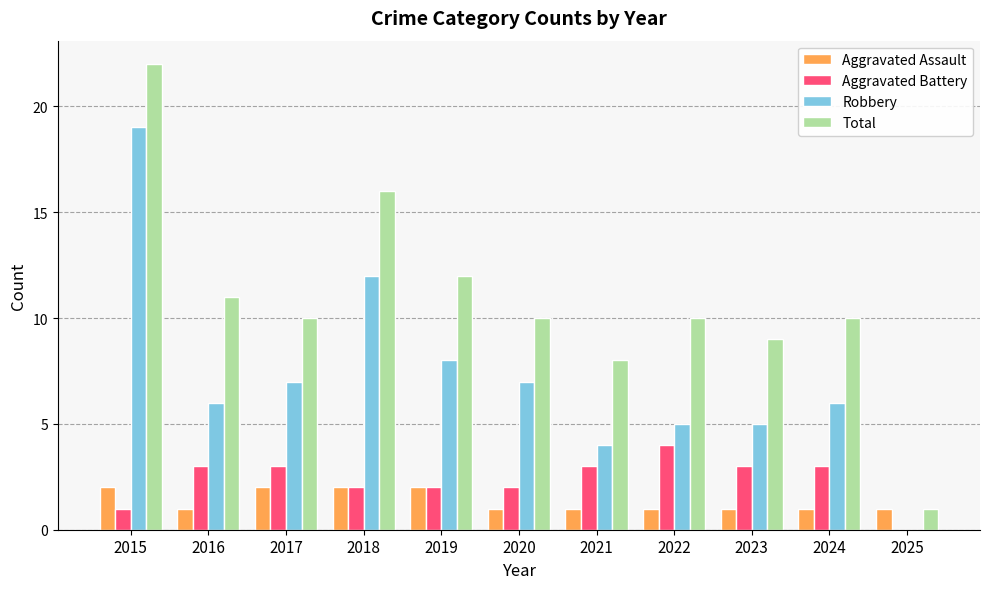

What is the sum of the Robbery values at 2025 and 2020?

7